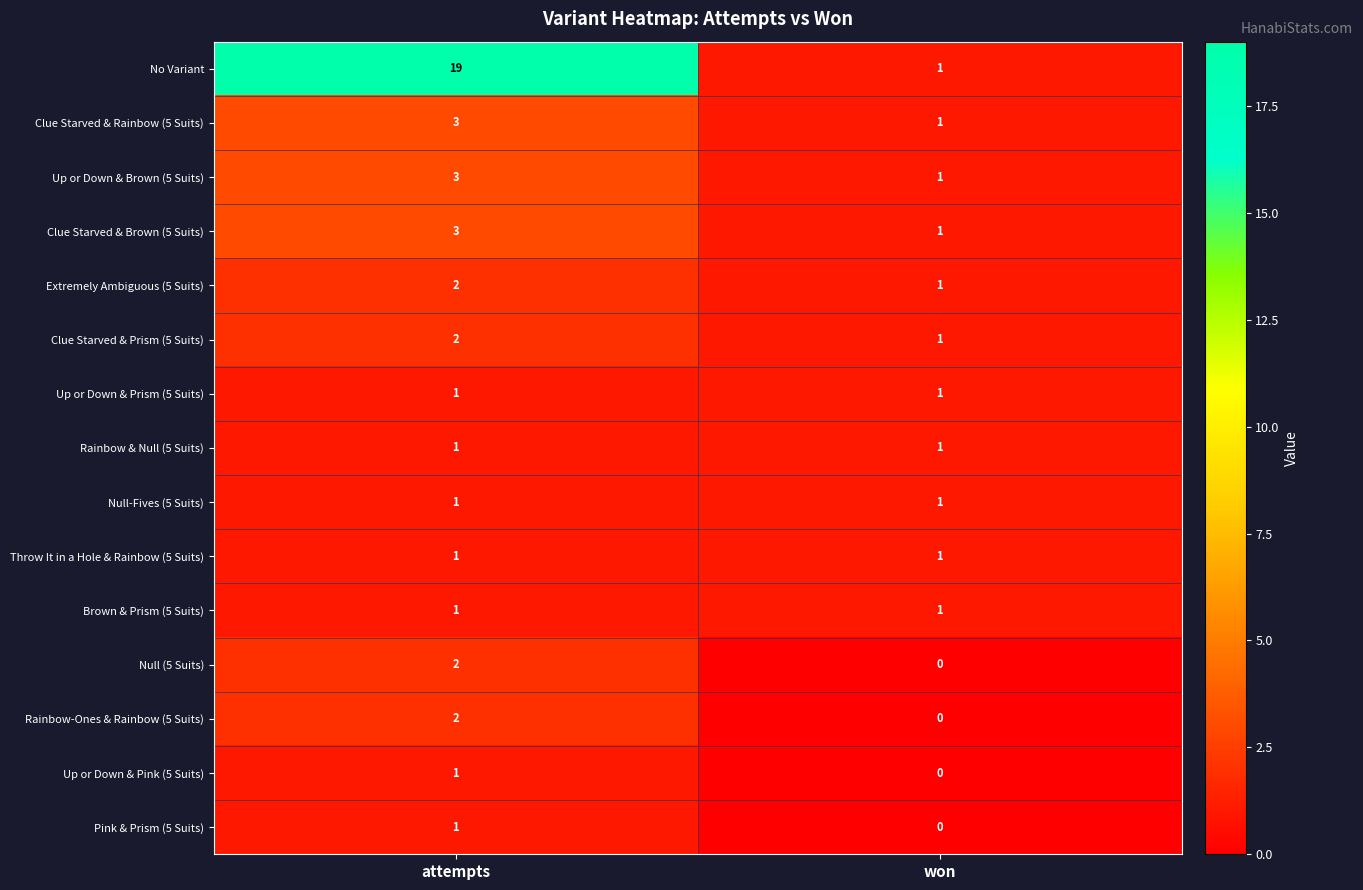

At which category does the chart reach its peak across all series?

attempts